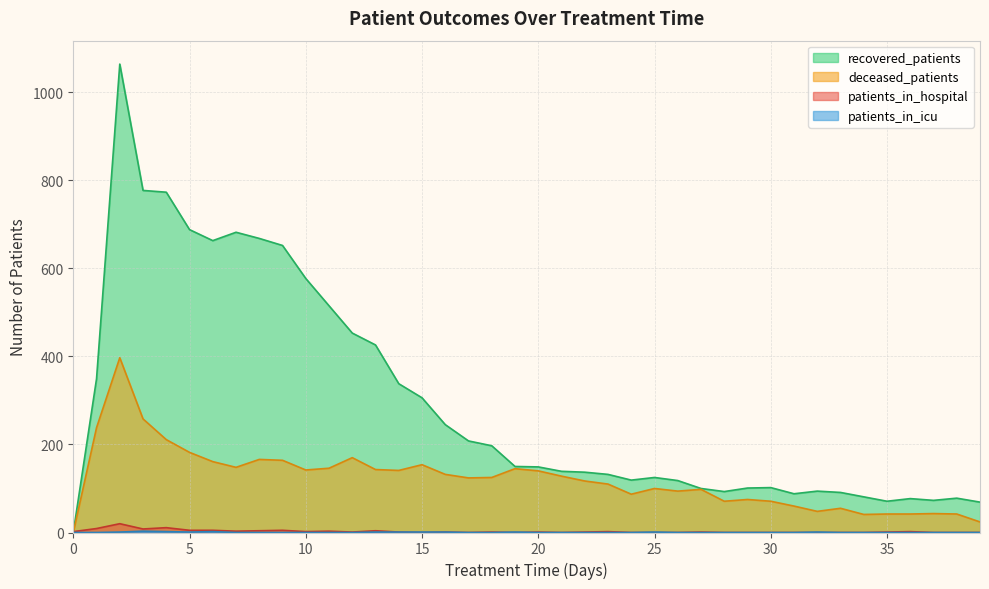

The recovered_patients series shows 94 at 32. True or false?

True